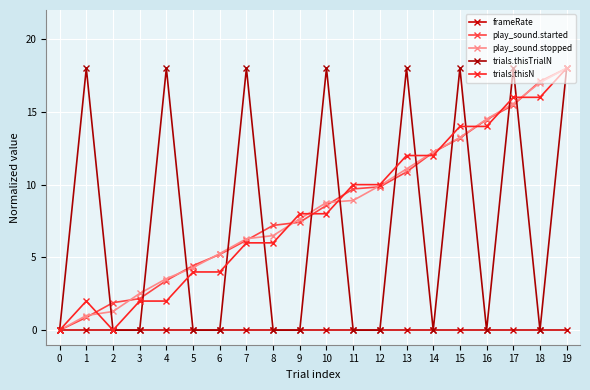

List the series in order of their peak value, highest first.

play_sound.started, play_sound.stopped, trials.thisTrialN, trials.thisN, frameRate